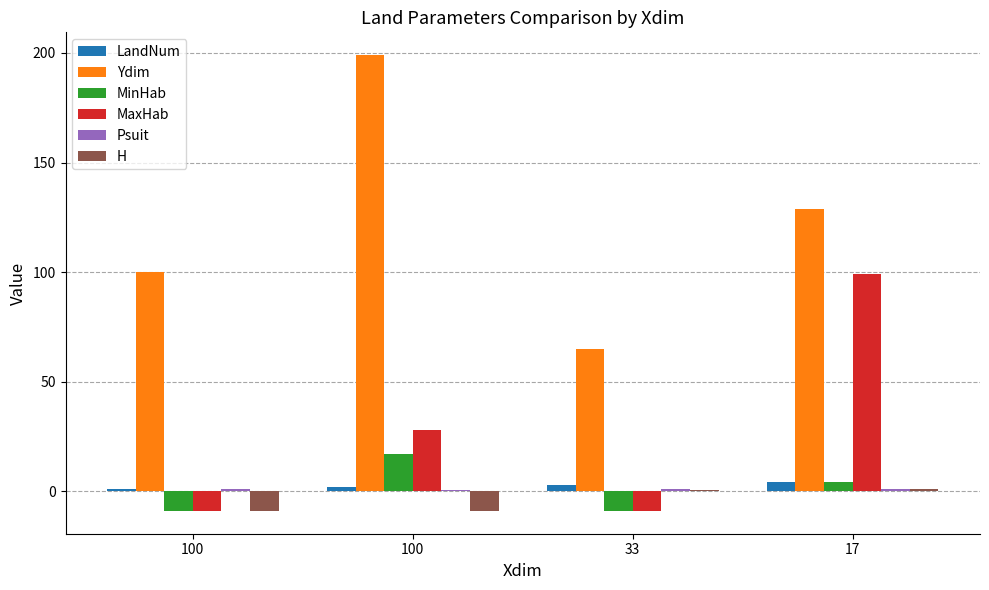

Are the bars grouped side by side (vs. stacked)?

Yes